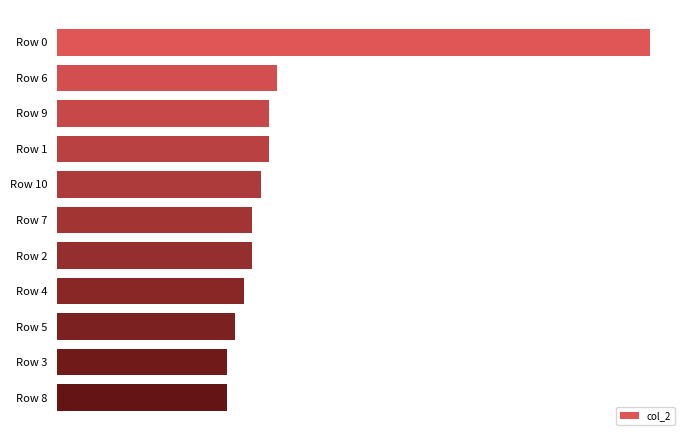

How many values exceed 959?

5